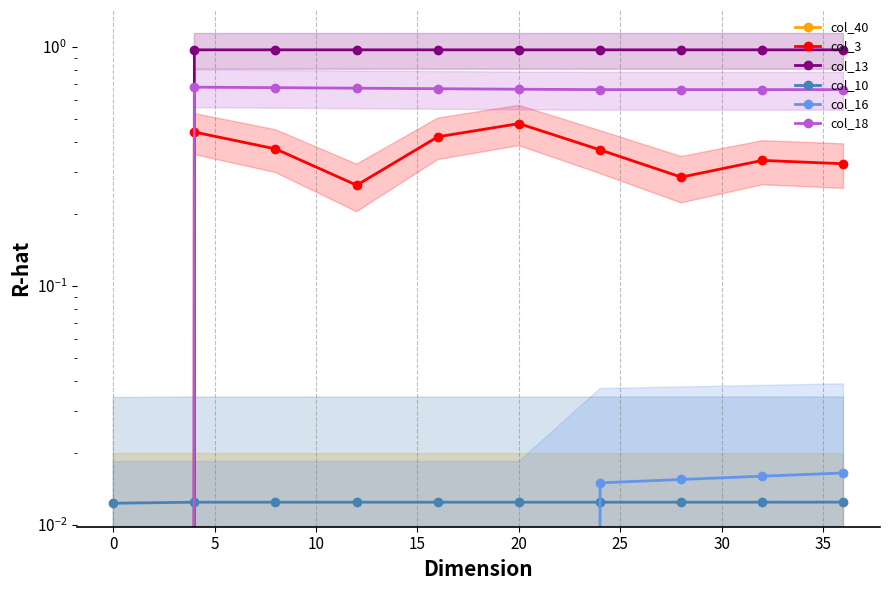

What is the sum of all col_18 values?

5.8